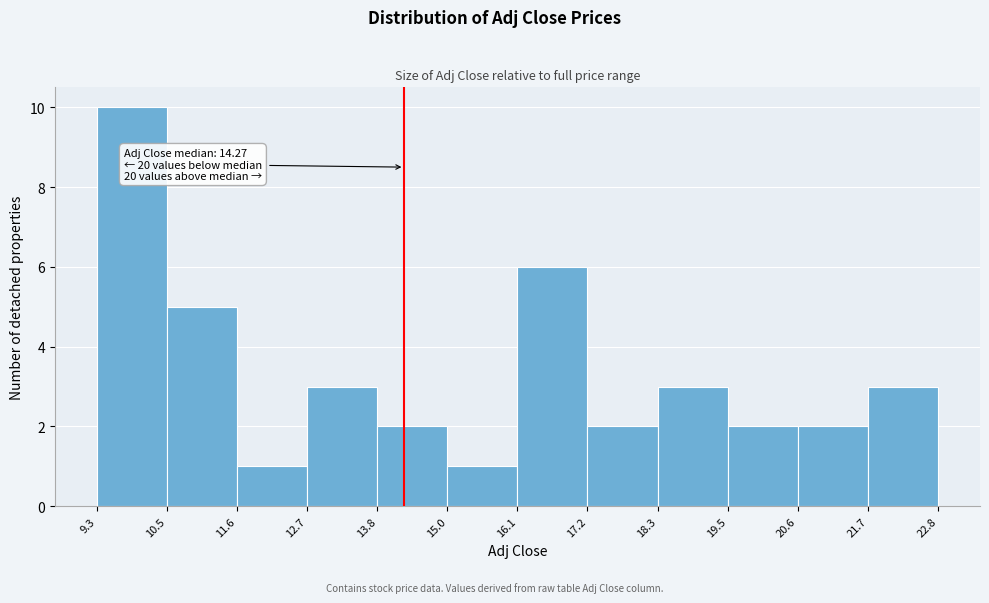

Which range on the x-axis has the tallest bar?

9.3 to 10.5